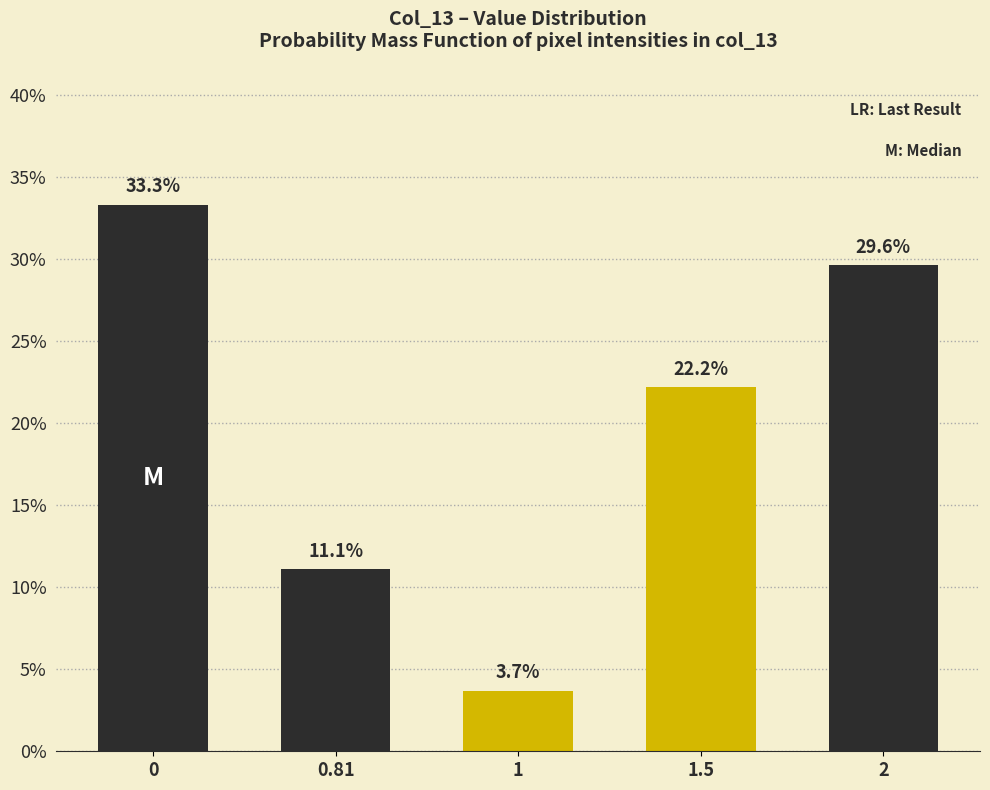

Reading left to right, list all the values displayed in this chart.

0=33.3	0.81=11.1	1=3.7	1.5=22.2	2=29.6